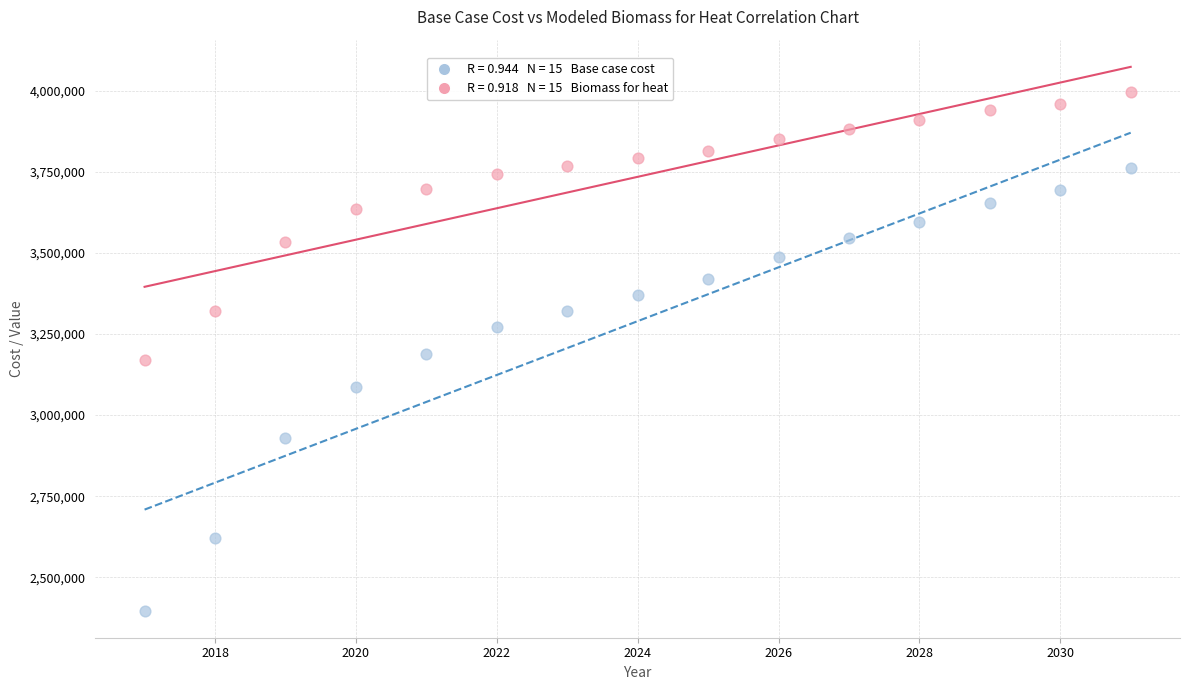

Across all data points, what is the range of X values (max minus min)?

14.0